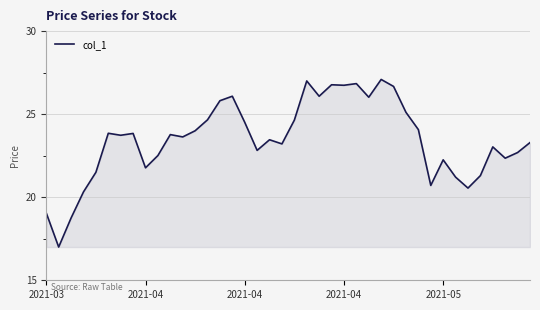

What is the smallest value displayed?

17.0